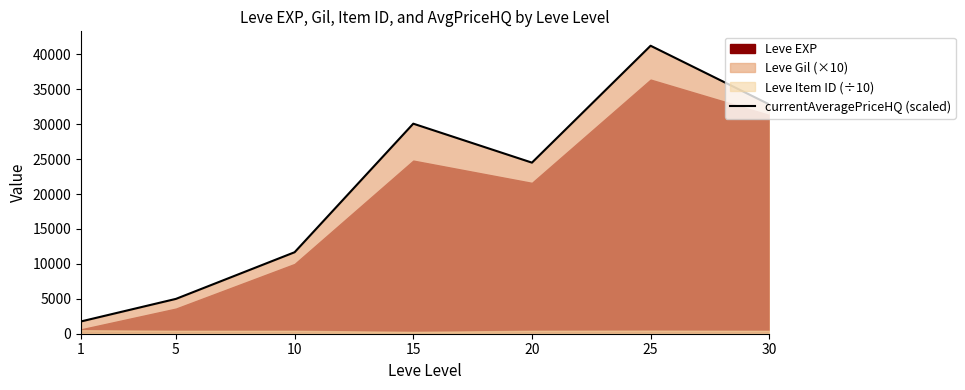

Which category has the highest value across all series?

25